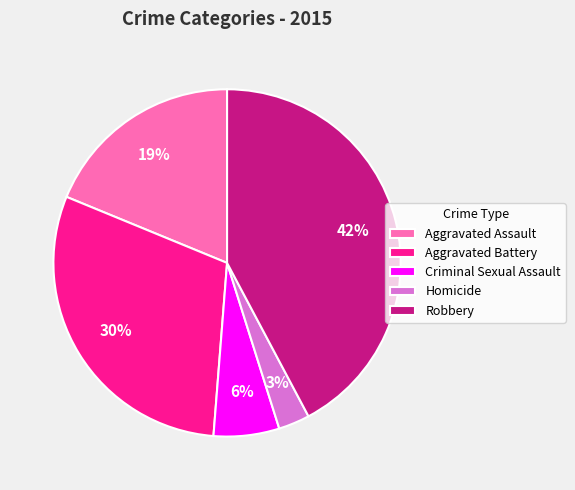

To the nearest percent, what percentage of the pie is Aggravated Assault?

19%